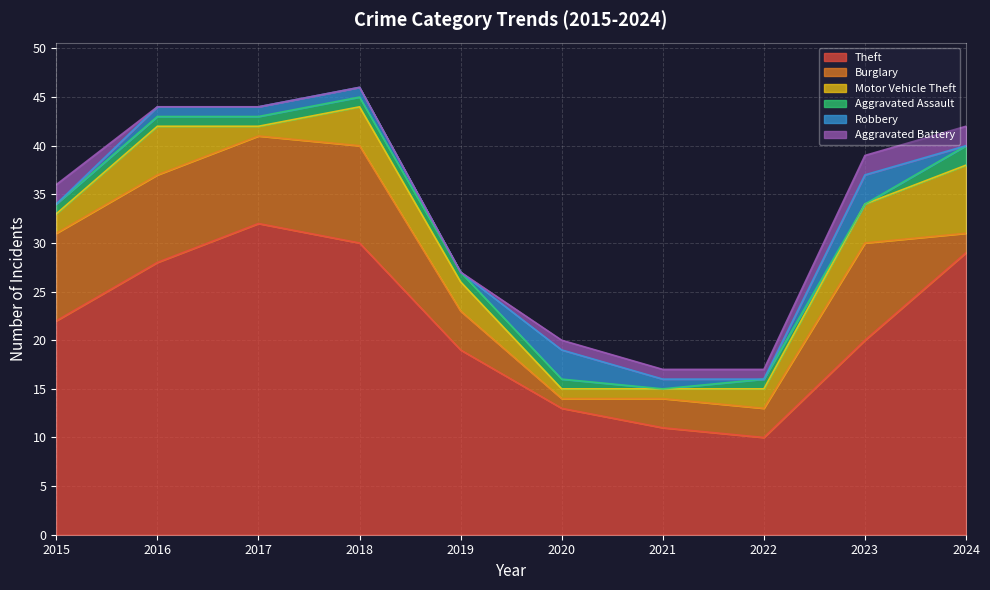

At which label does Aggravated Battery first exceed 1?

2015